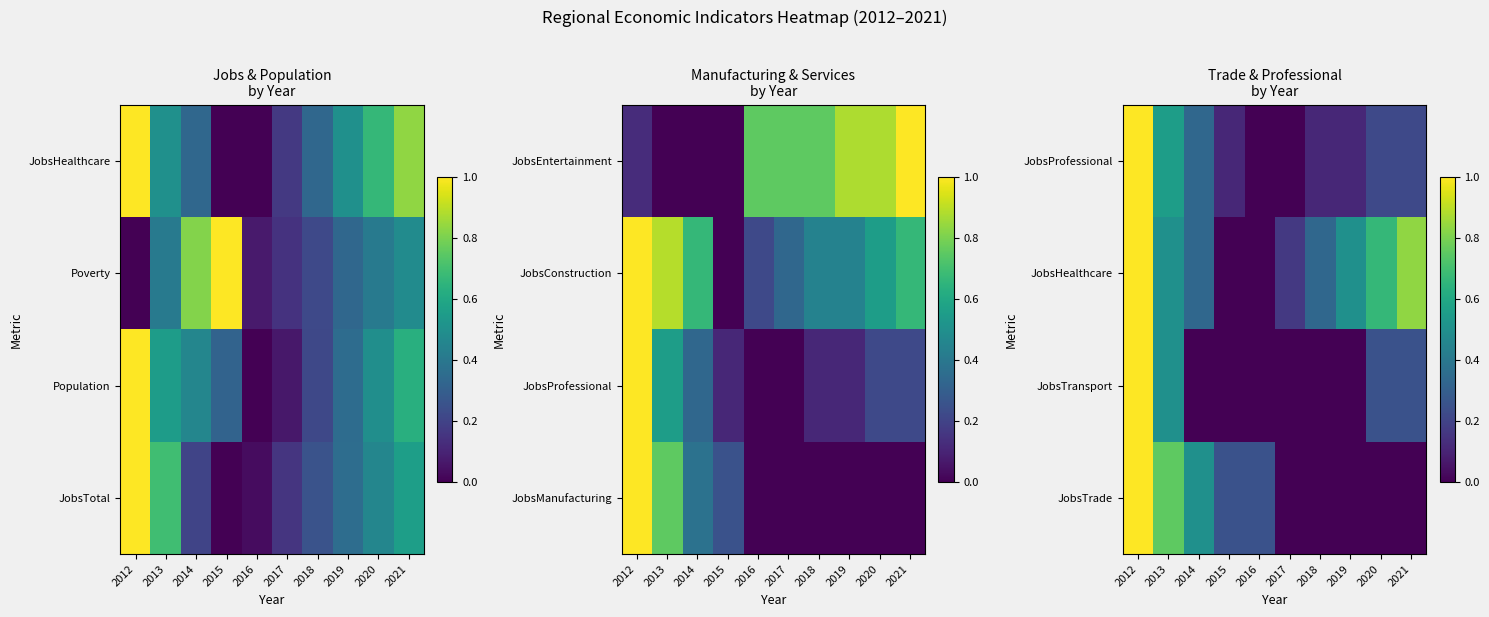

The JobsTransport series shows -0.4 at 2019. True or false?

False